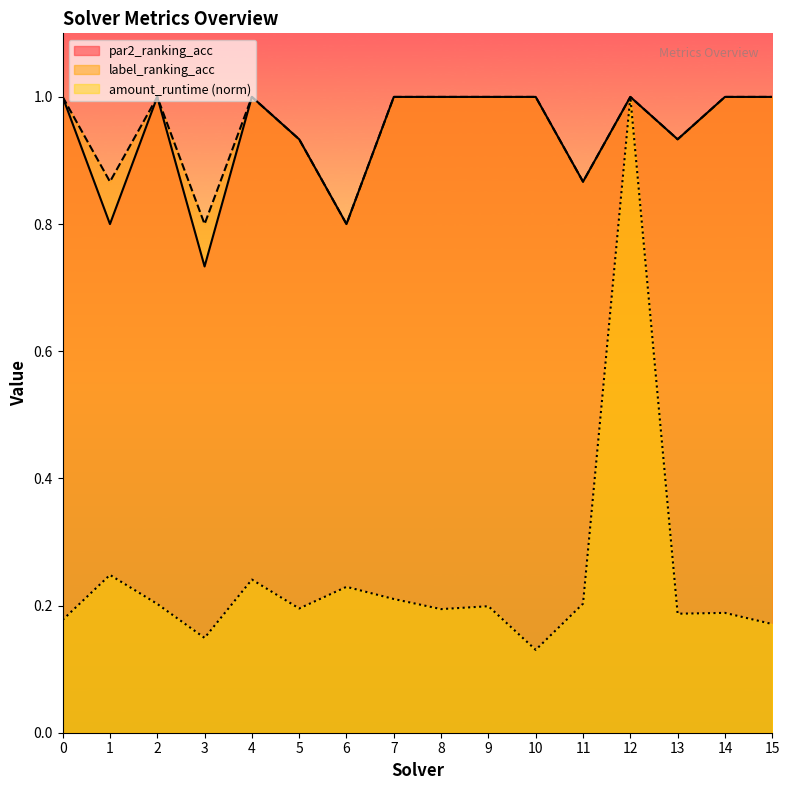

True or false: label_ranking_acc has more than 1 interior local peaks.

True